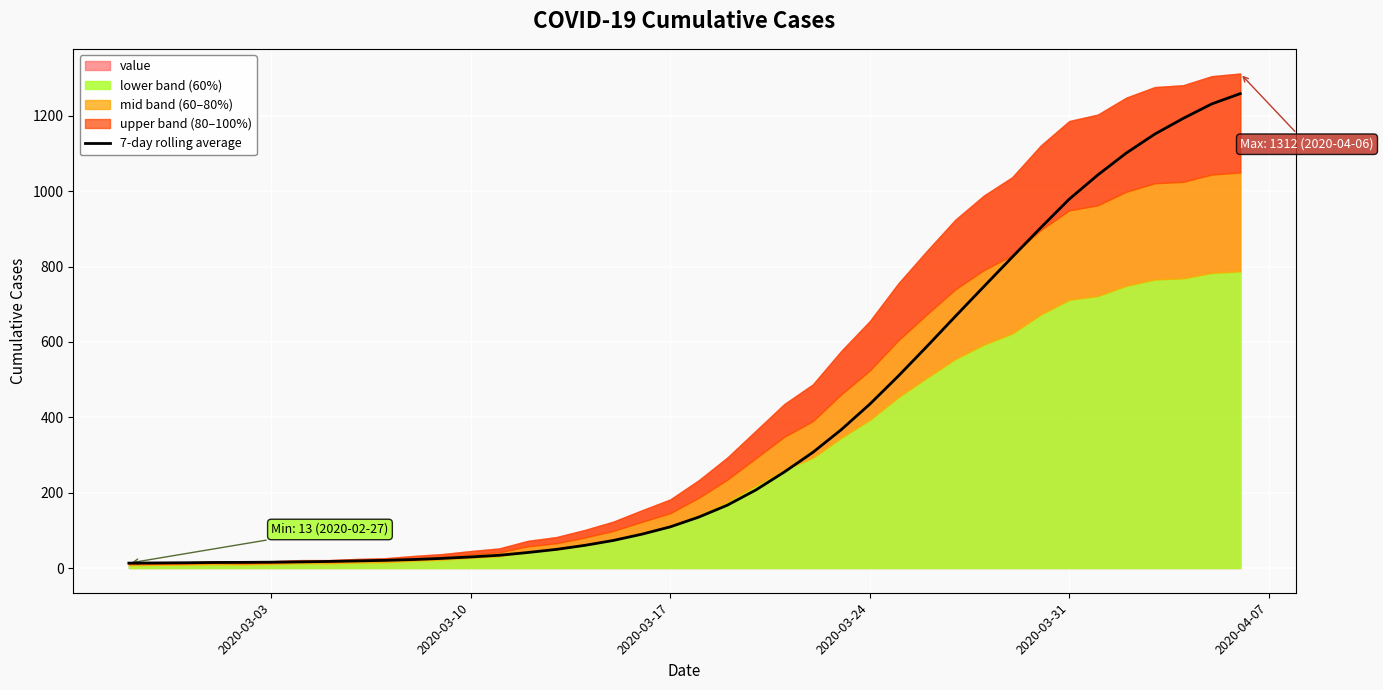

Is it true that 7-day rolling average equals 257.9 at 2020-03-31?

False